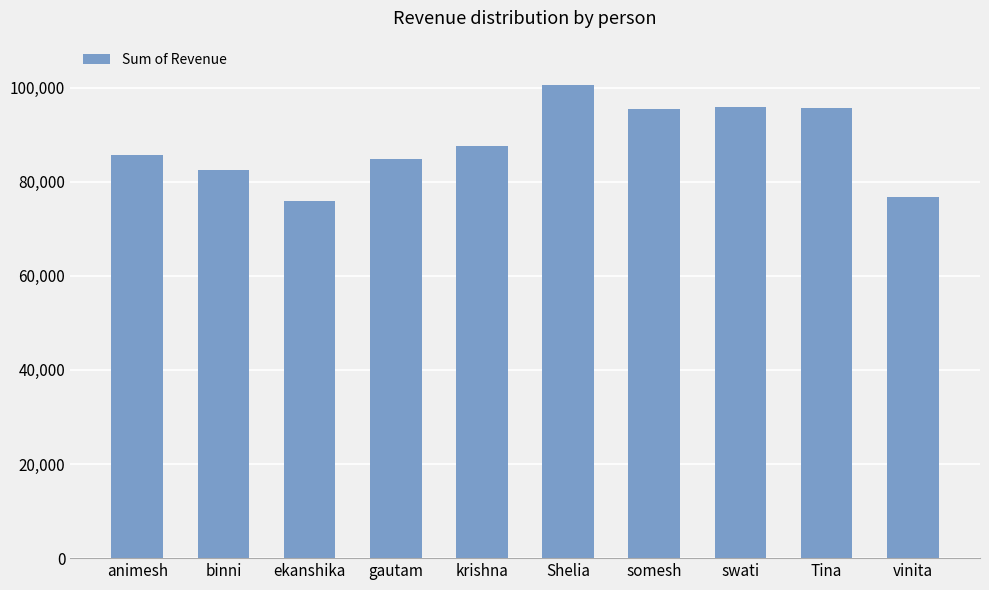

What is the label of the 10th bar from the right?

animesh